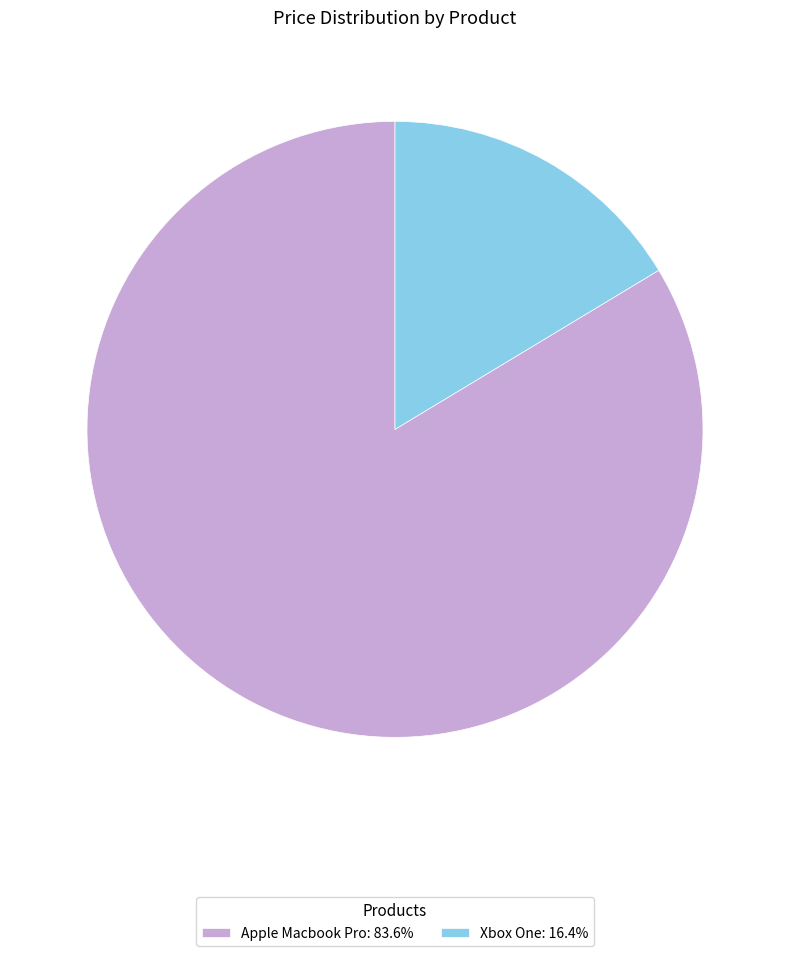

Which slice is the largest?

Apple Macbook Pro